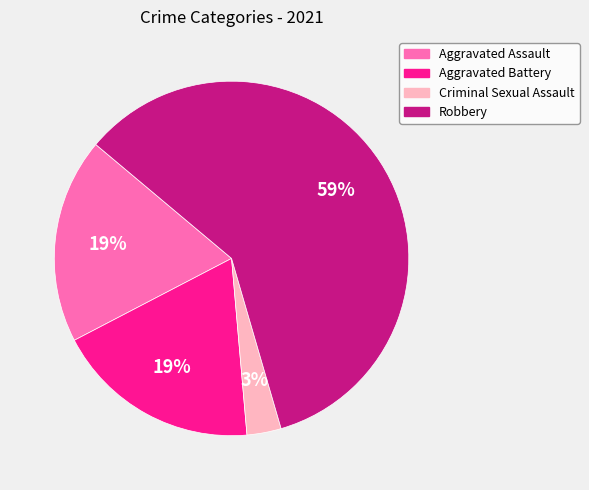

Is there any slice that represents more than half of the pie?

Yes